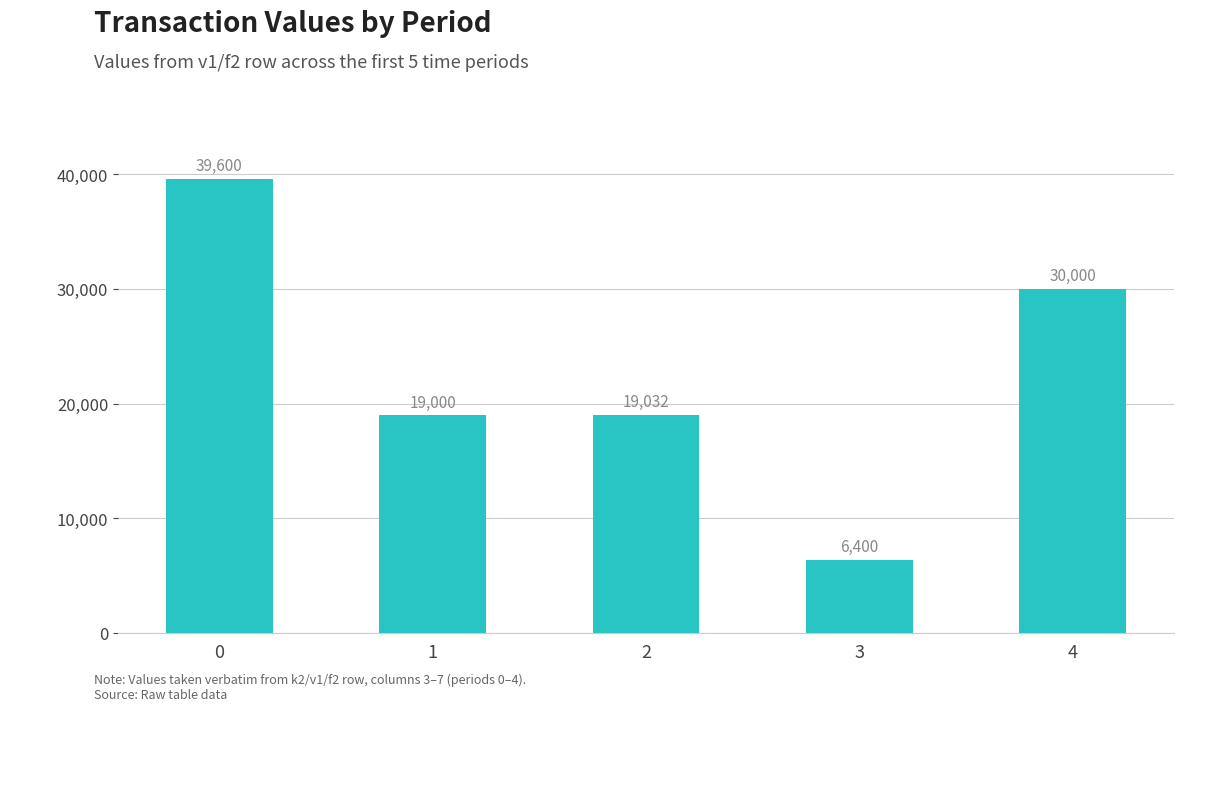

Reading left to right, list all the values displayed in this chart.

0=39600	1=19000	2=19032	3=6400	4=30000